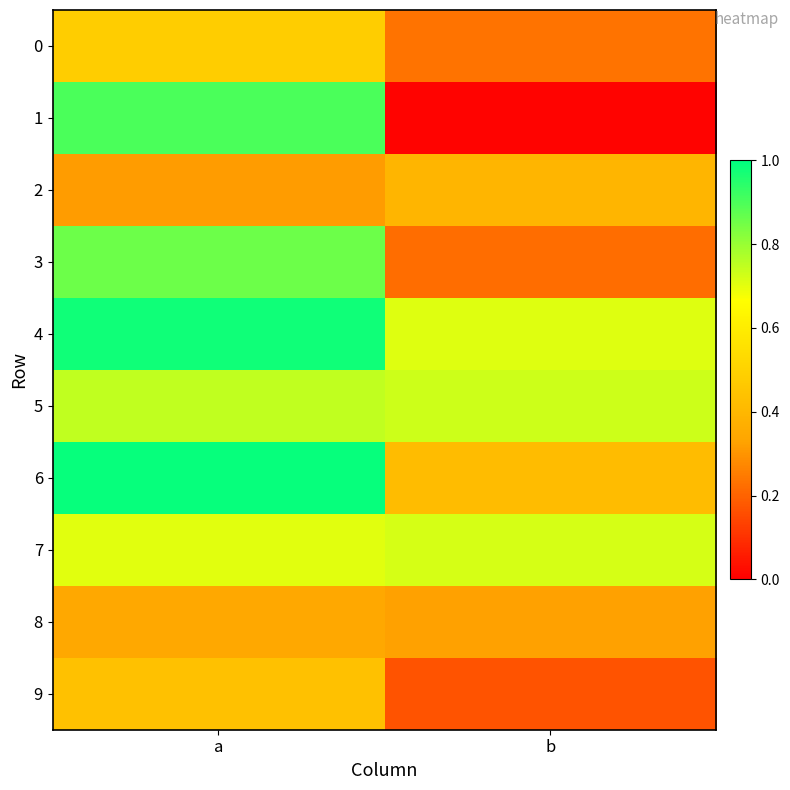

What is the total value across all series at b?

3.9